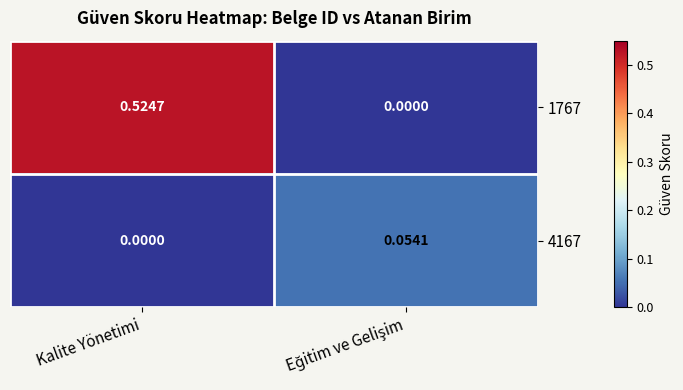

At which category is the sum across all series the highest?

Kalite Yönetimi